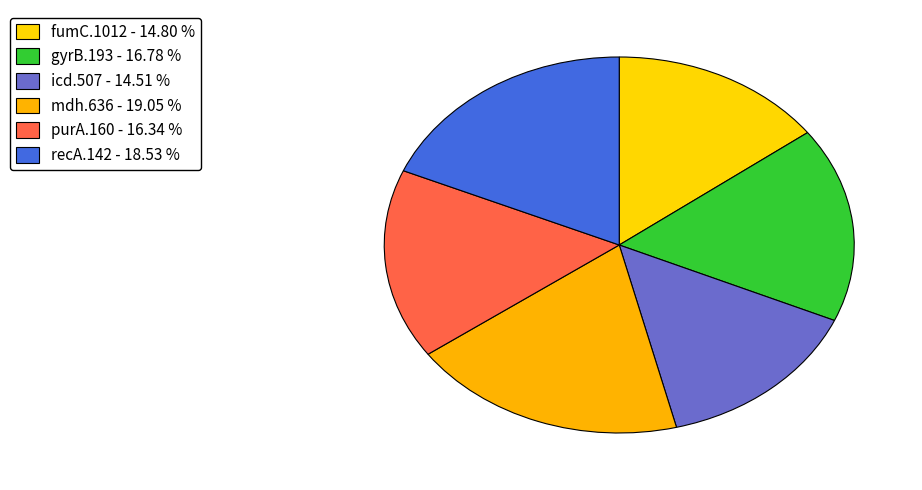

Which slice is the smallest?

icd.507